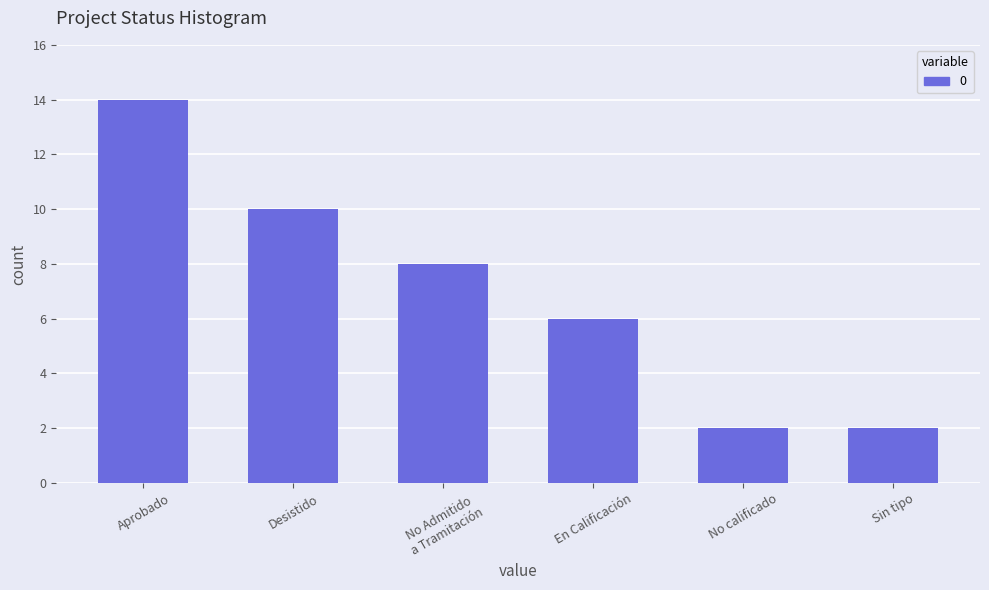

Are the bars horizontal?

No